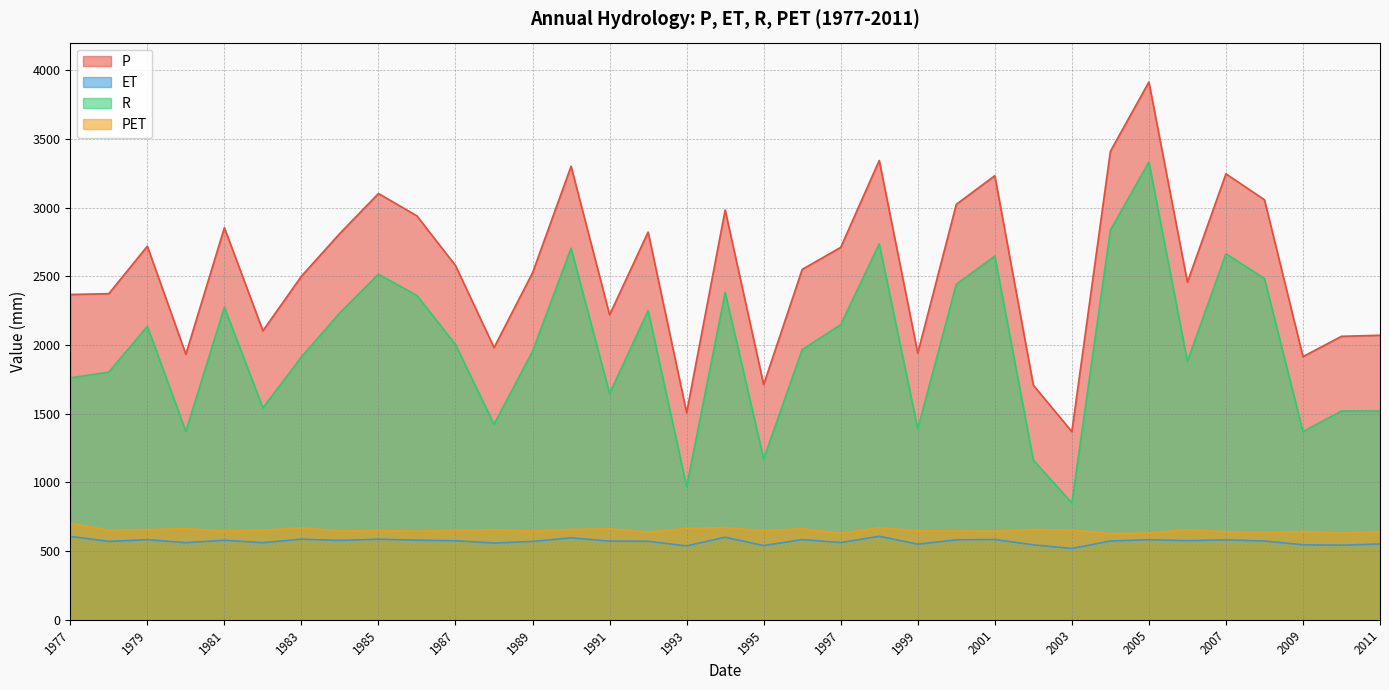

Where is the first local maximum for ET?

1979